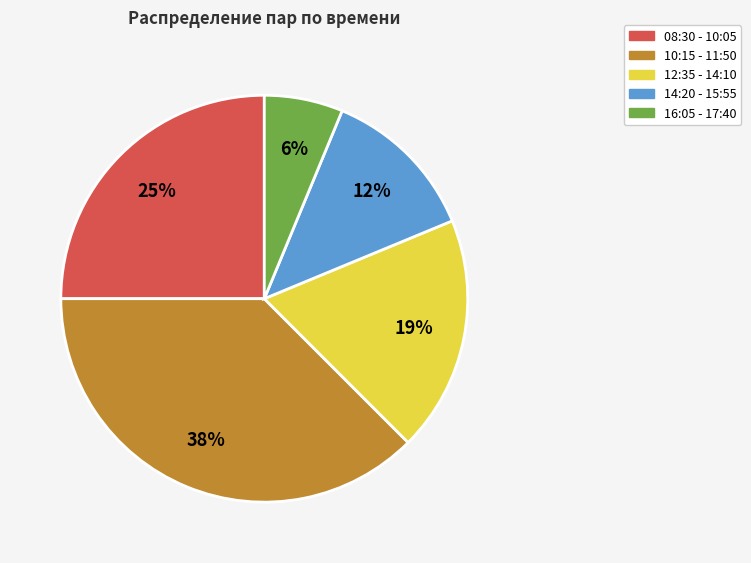

To the nearest percent, what is the average slice percentage?

20%